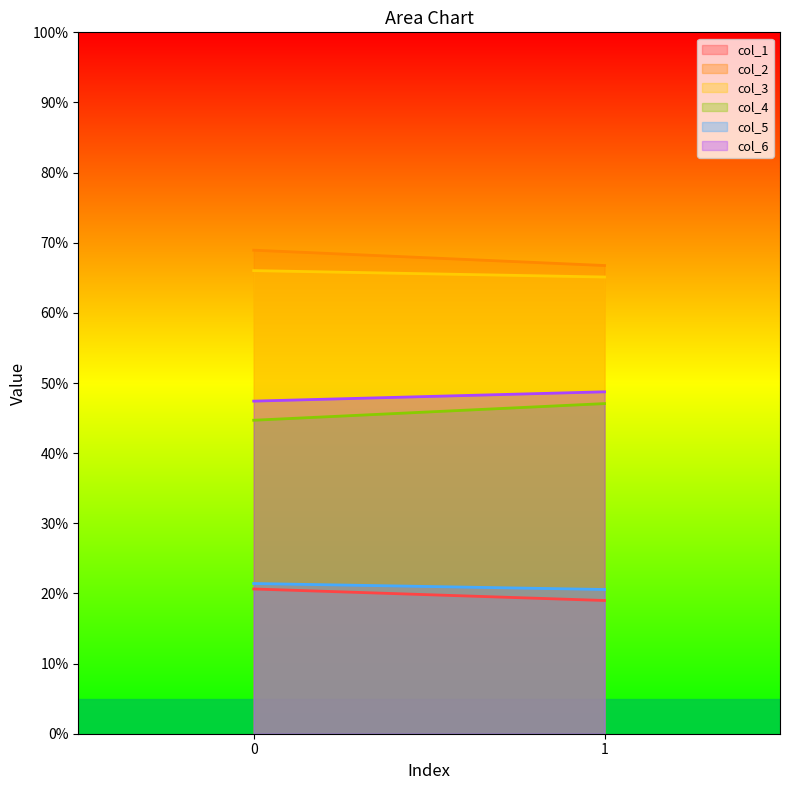

What are all the series names shown in the legend?

col_1, col_2, col_3, col_4, col_5, col_6